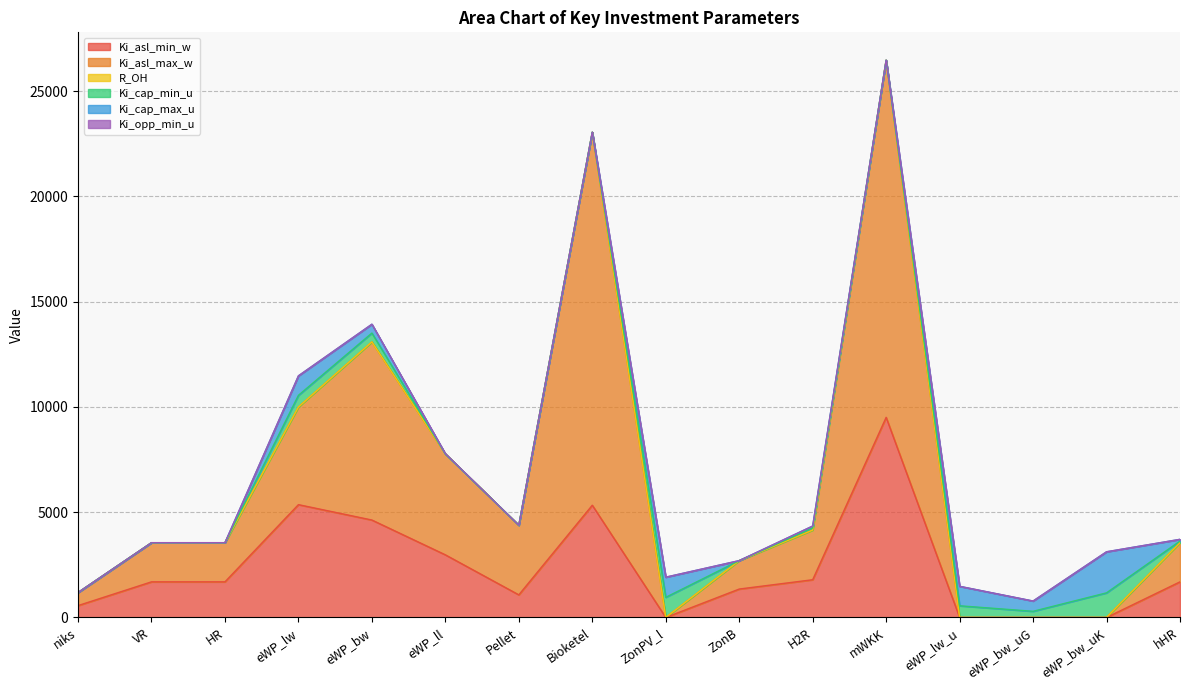

Which series ends up on top after the final intersection of R_OH and Ki_asl_max_w?

Ki_asl_max_w